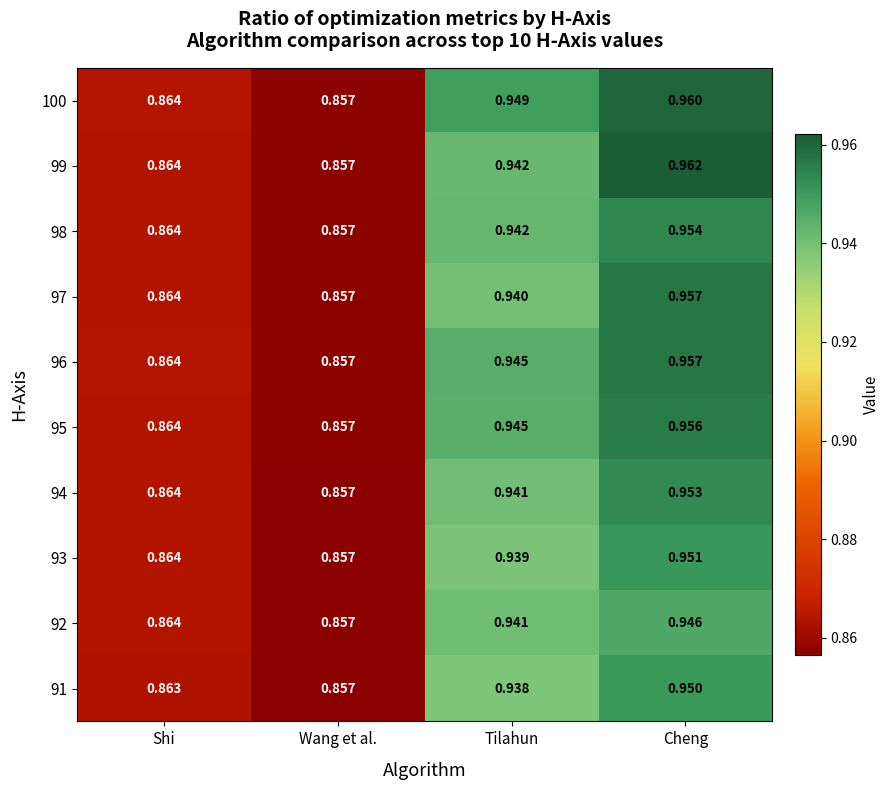

Rank the categories by 97 value from highest to lowest.

Cheng, Tilahun, Shi, Wang et al.